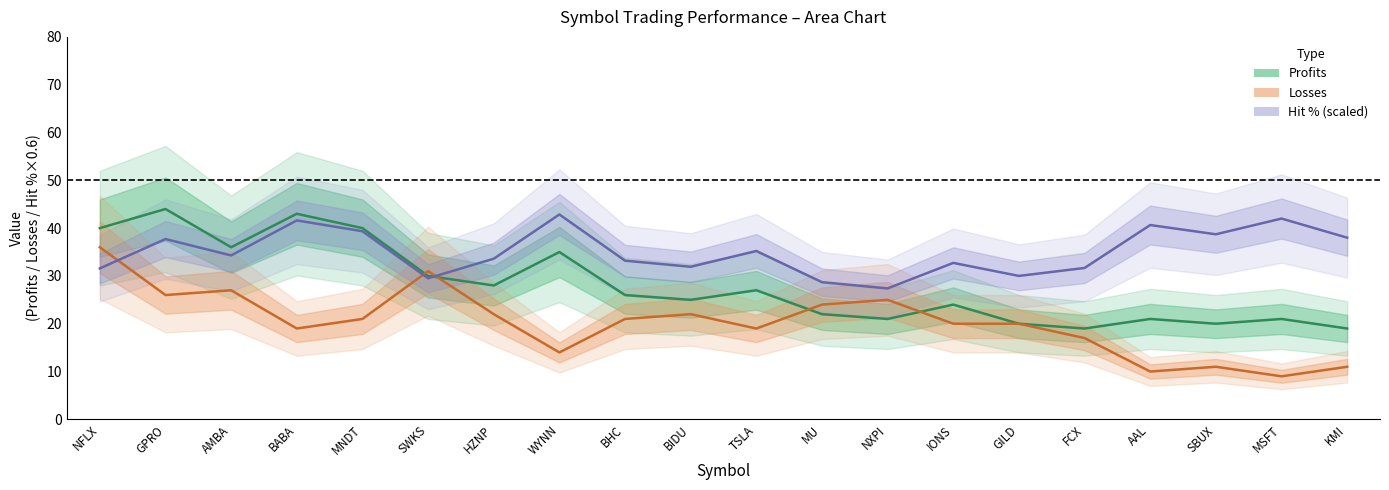

Count the number of categories in the chart.

20